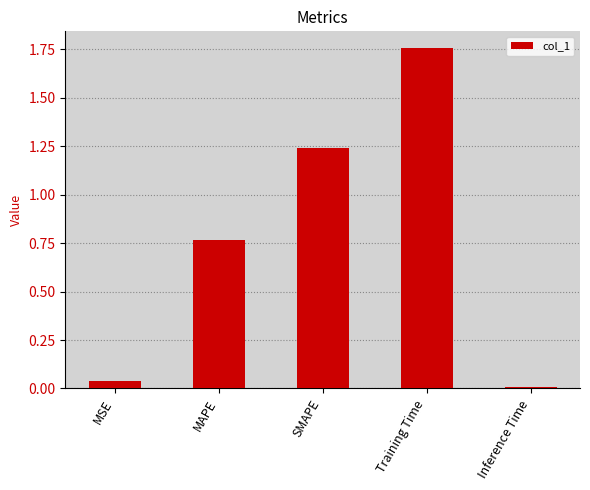

The chart shows a value of 0.0 at MSE. True or false?

True